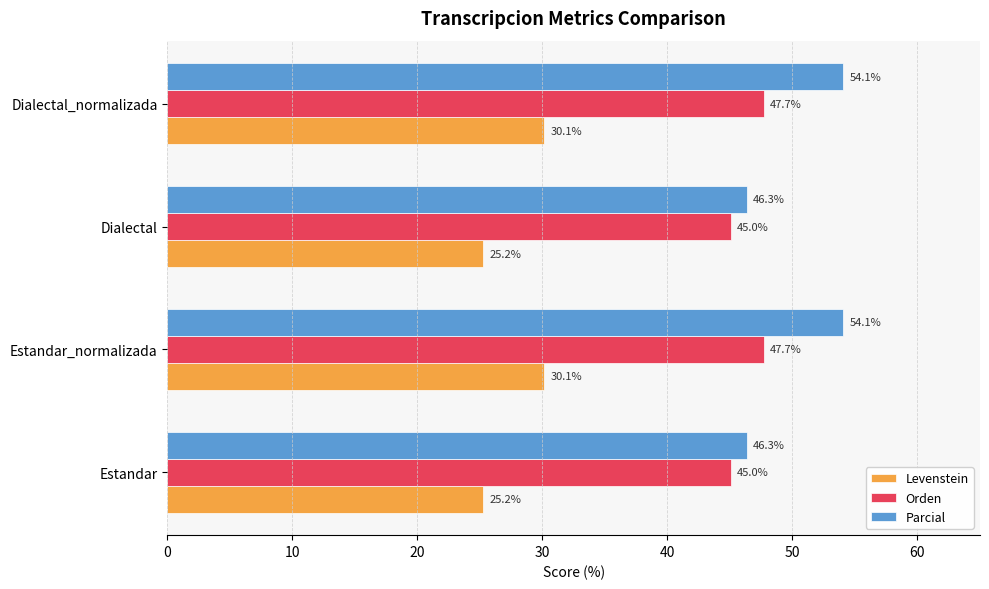

What is the difference between the highest and lowest values at Dialectal?

21.1